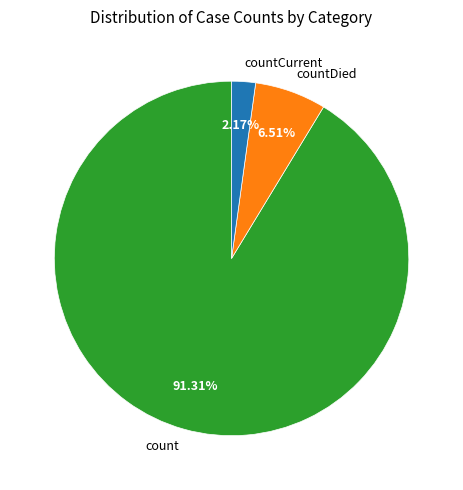

True or false: countCurrent accounts for 2% of the total.

True